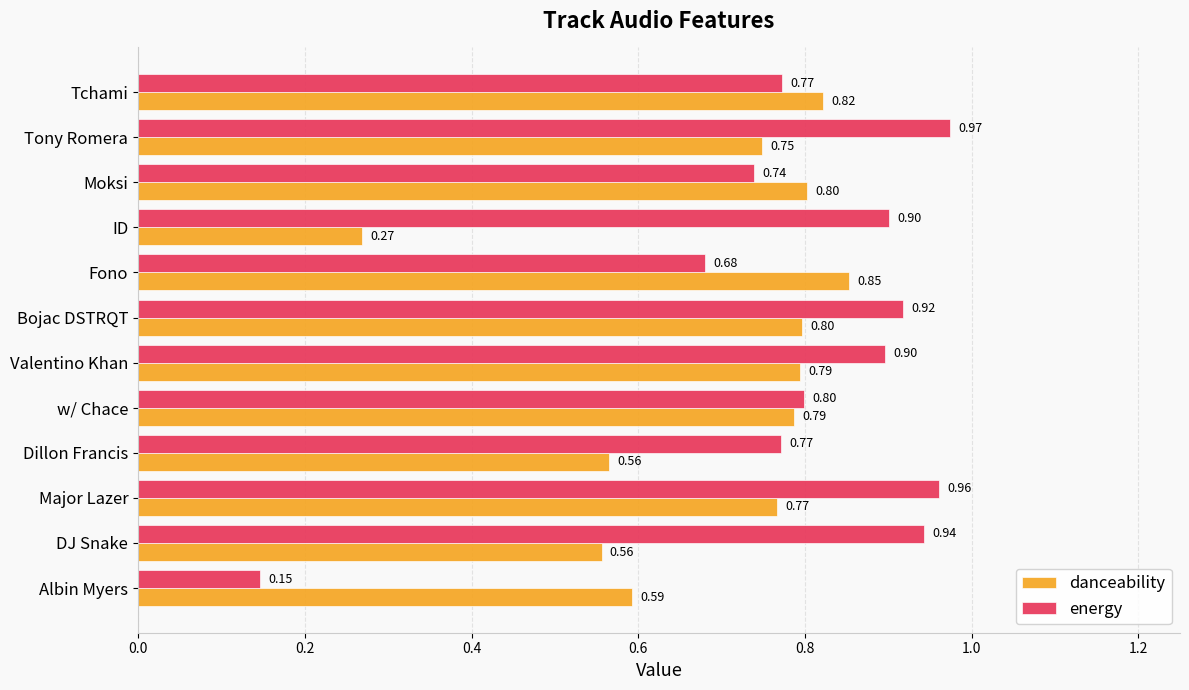

At which category is the sum across all series the highest?

Major Lazer